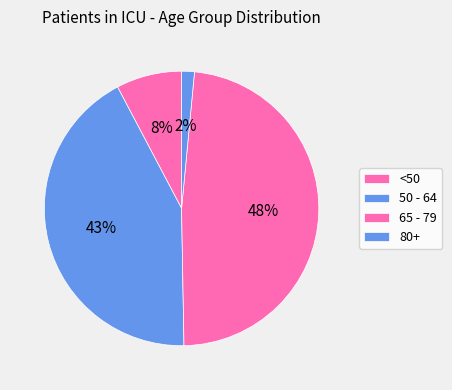

How many segments does this pie chart have?

4